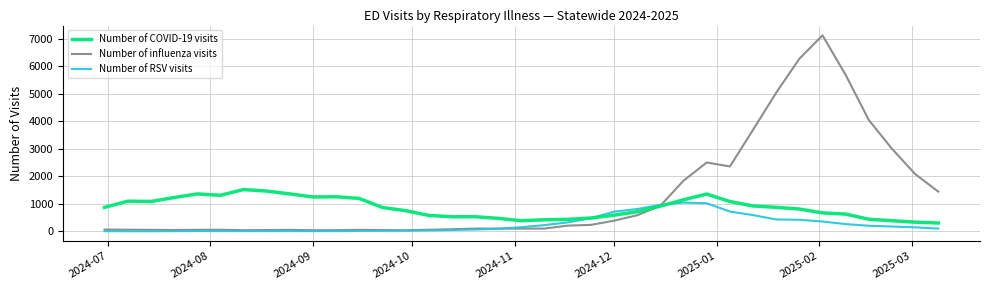

List the series in order of their peak value, lowest first.

Number of RSV visits, Number of COVID-19 visits, Number of influenza visits